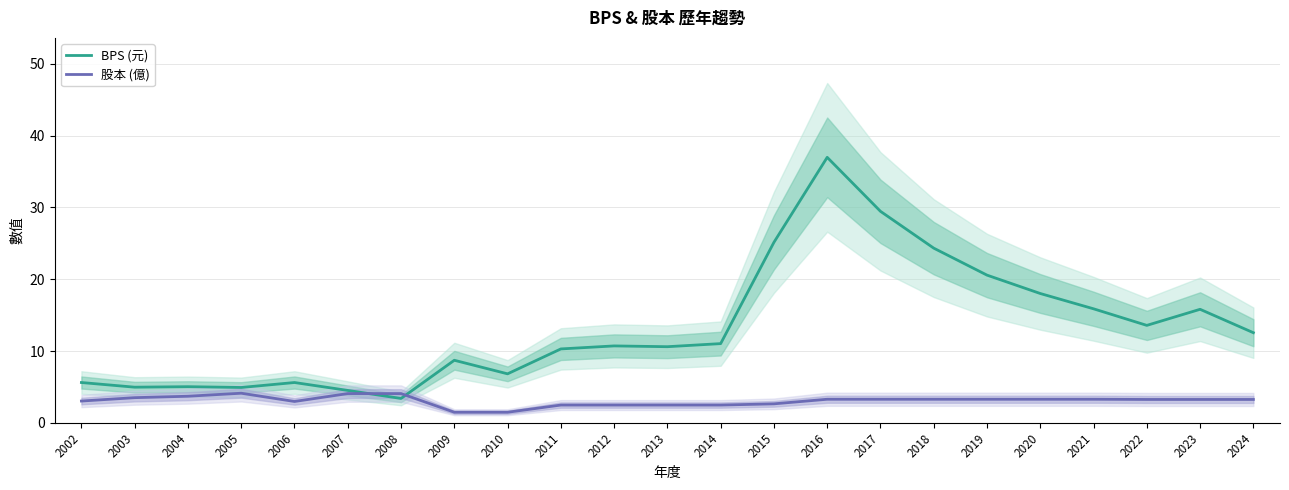

The value of 股本 (億) at 2020 is 3.3. True or false?

True